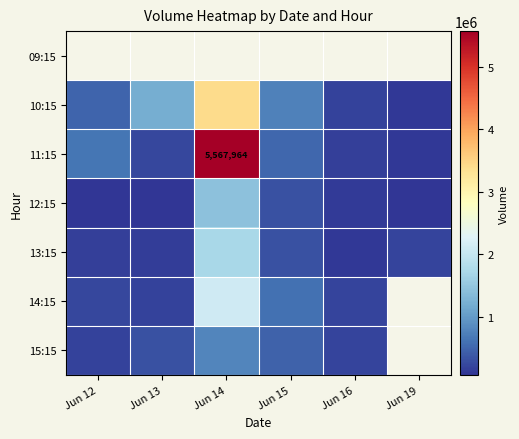

Which category has the lowest value across all series?

Jun 19